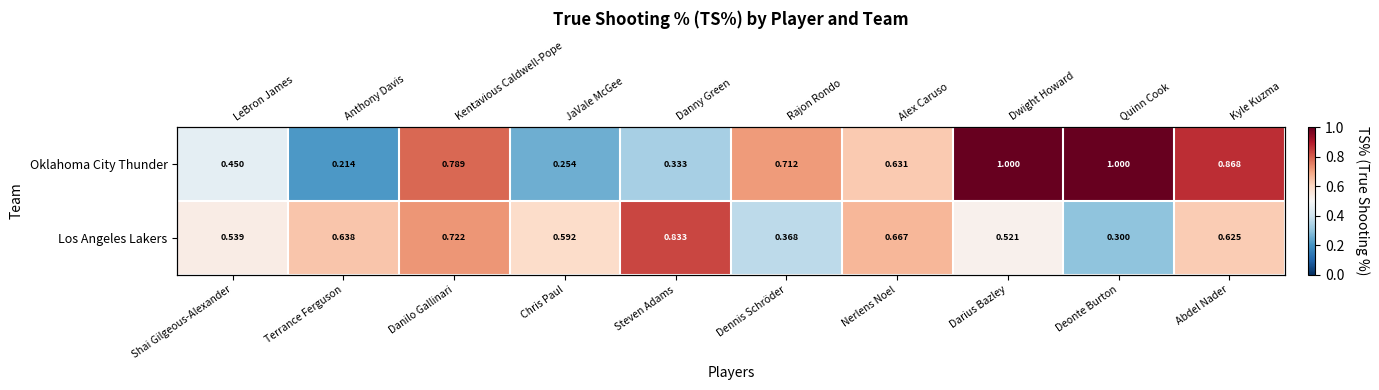

At which category is the sum across all series the highest?

Darius Bazley